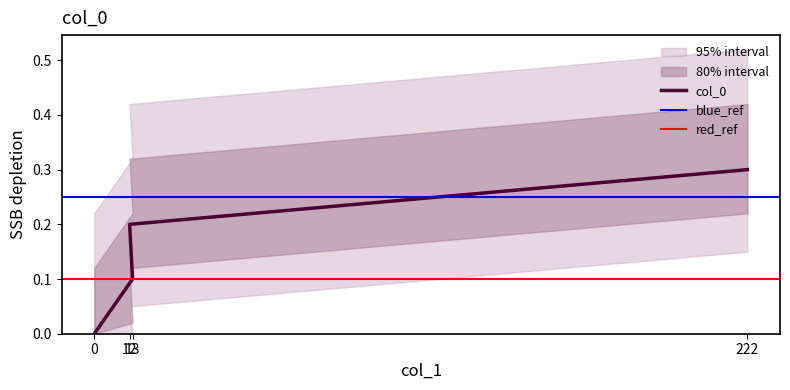

True or false: col_0 and col_2_lower cross at least once.

False